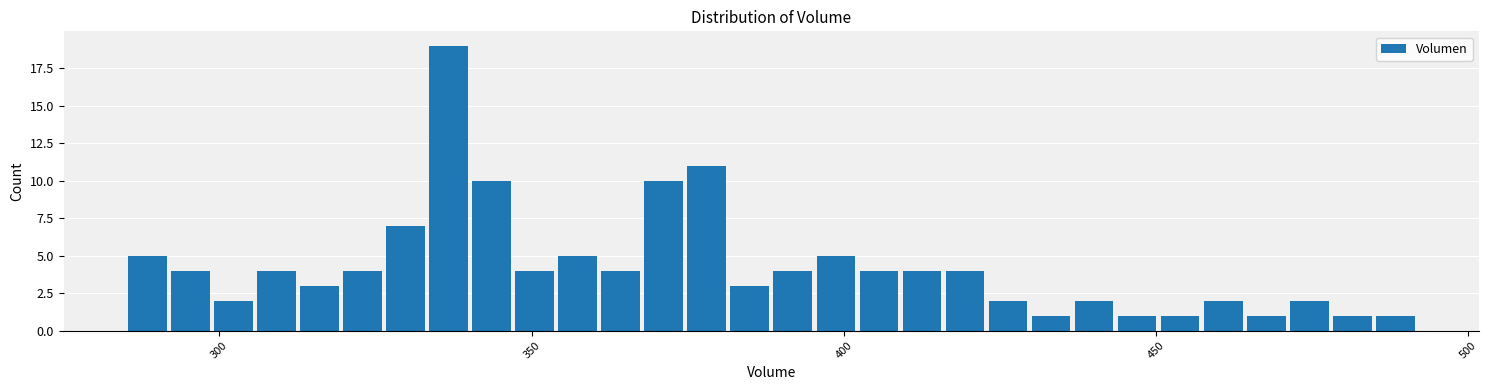

Around what value on the x-axis is the tallest bar? Give the approximate position of its centre, as read against the axis.

335